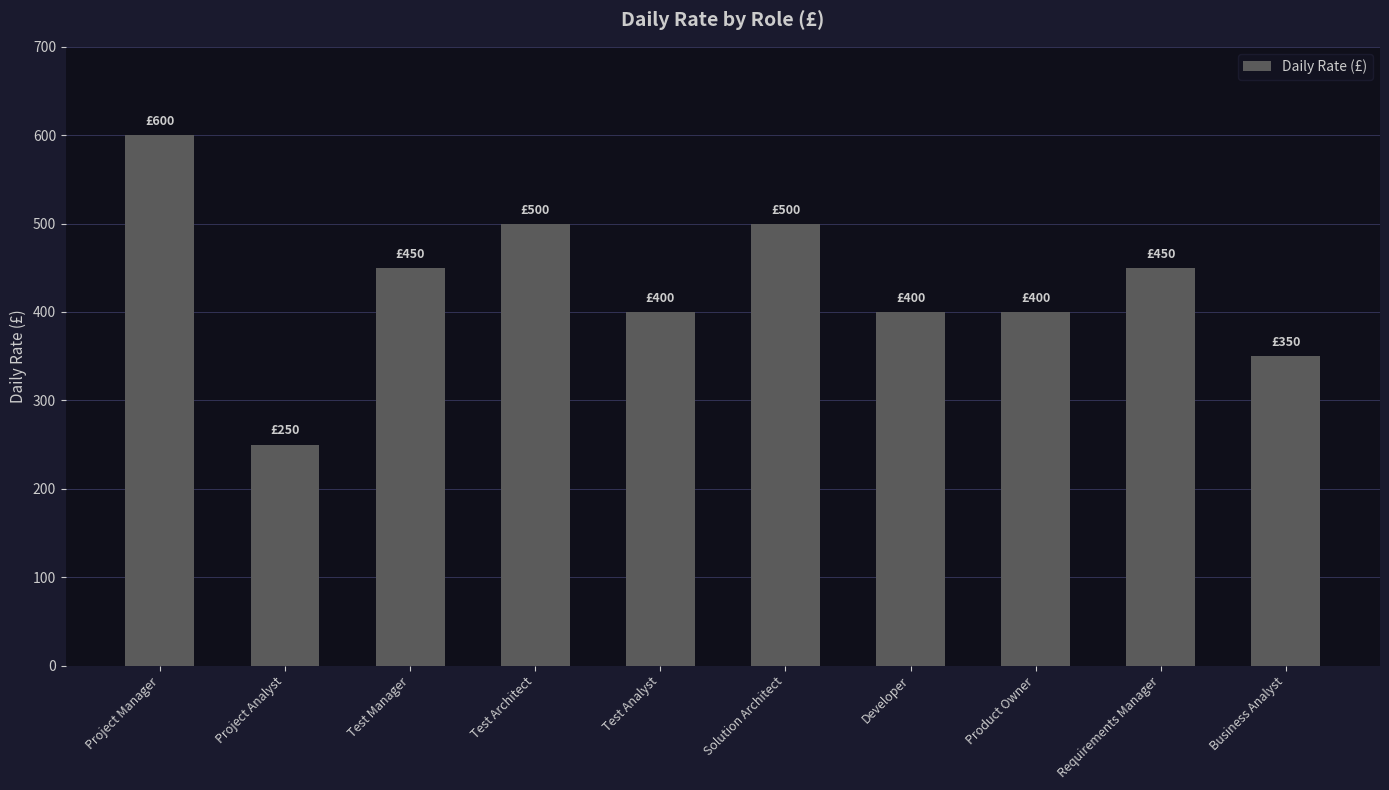

Is it true that the value at Test Architect is 876?

False